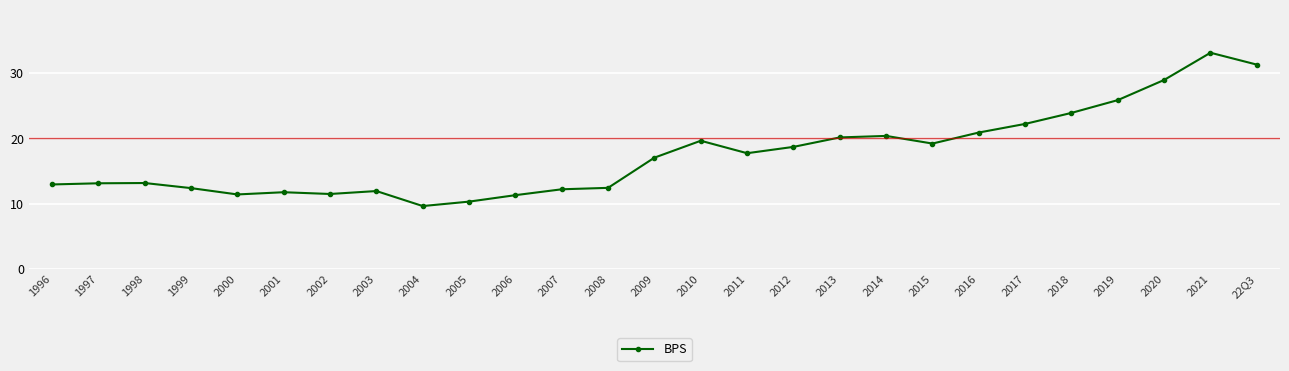

At which category does the chart reach its peak across all series?

2021